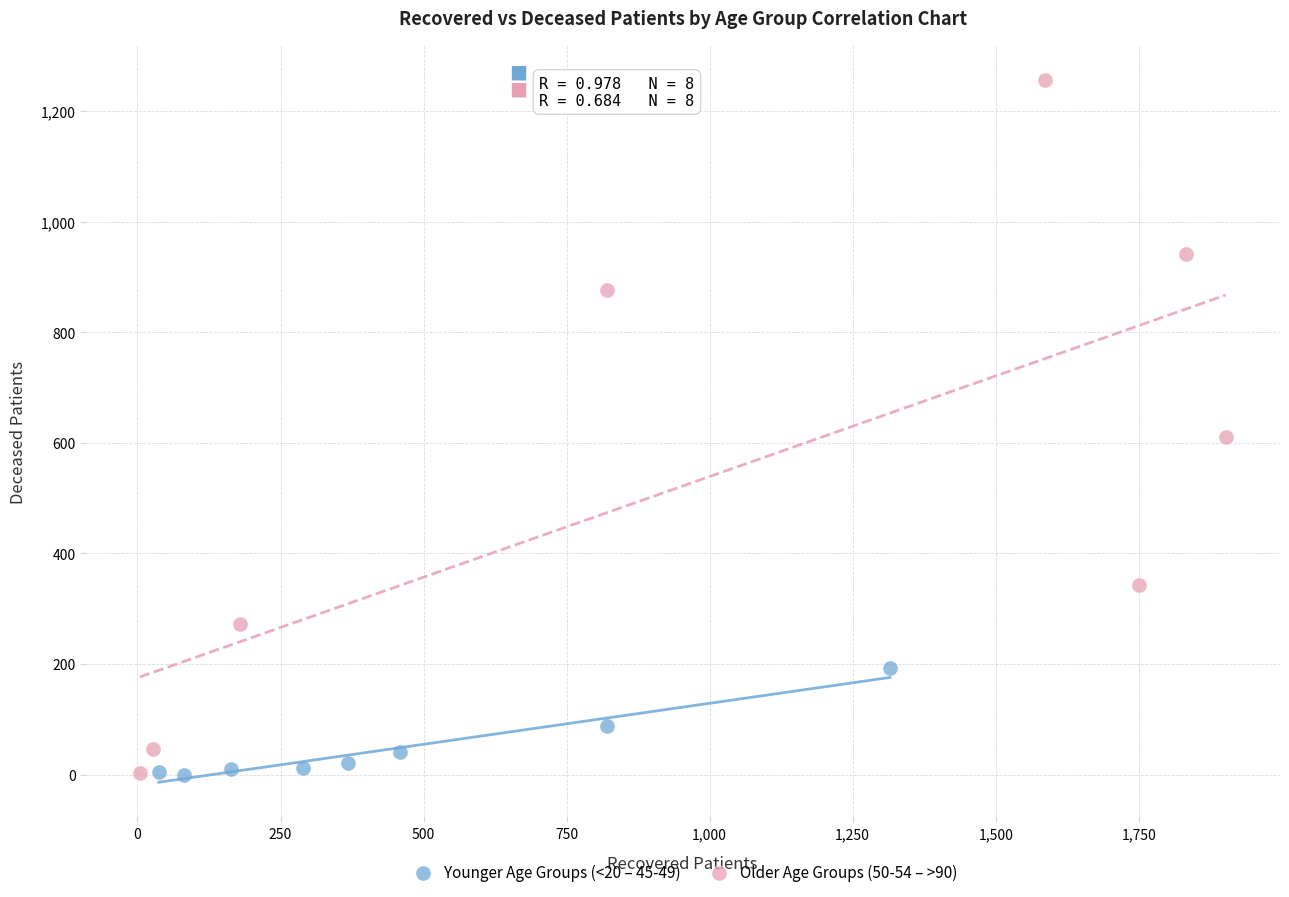

Which series has the widest spread of Y values?

Older Age Groups (50-54 – >90)